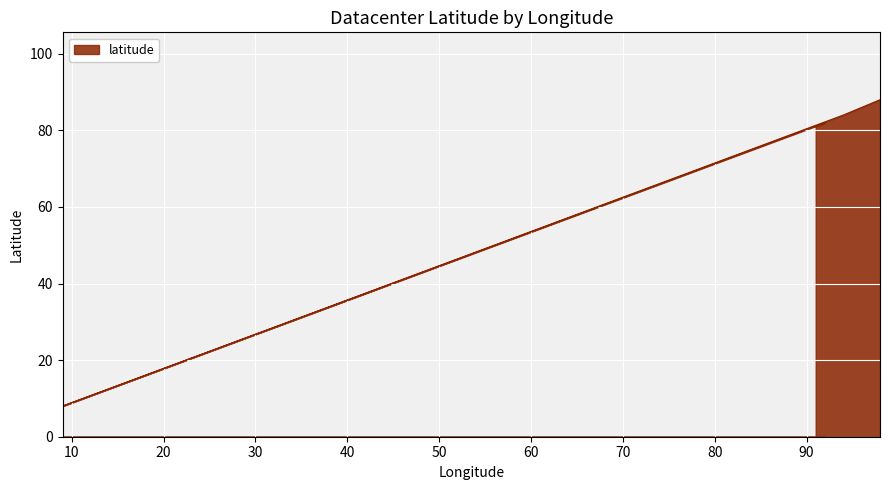

How many values exceed 85?

3